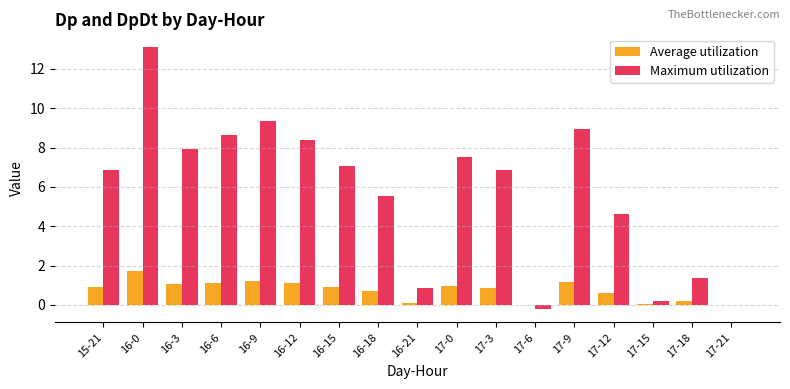

How many groups of bars are there?

17